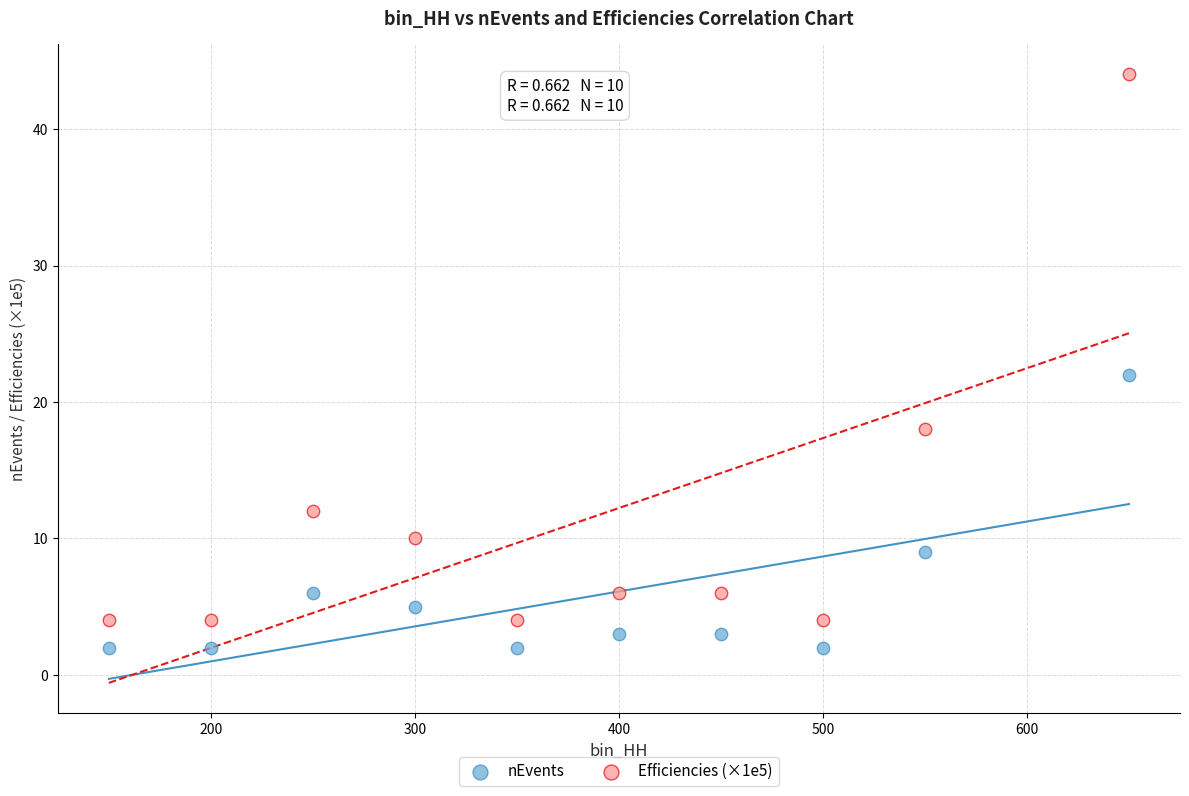

Across all data points, what is the range of X values (max minus min)?

500